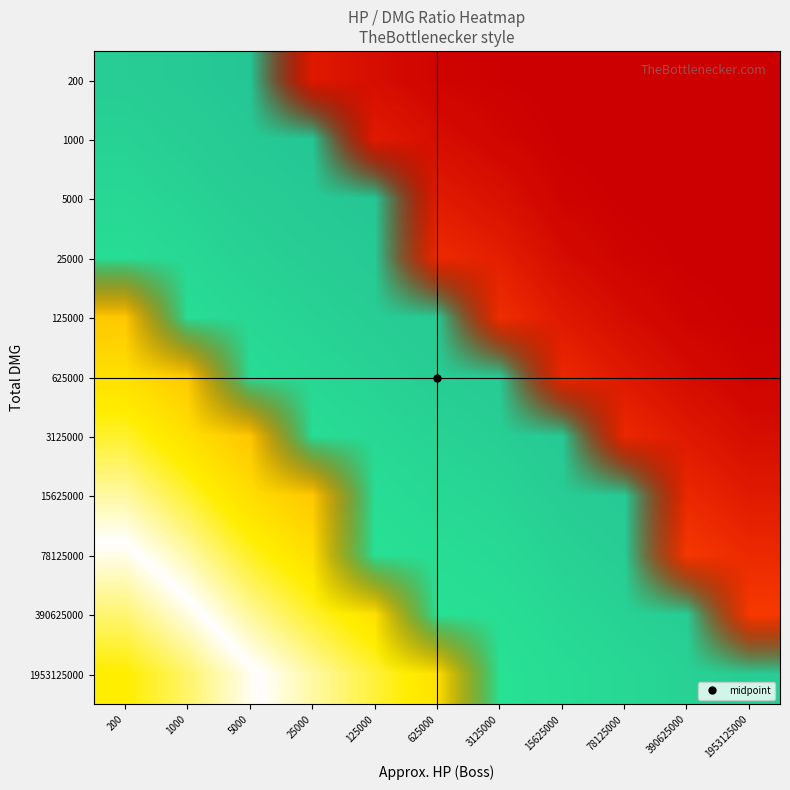

The 1000 series shows 0 at 1953125000. True or false?

True